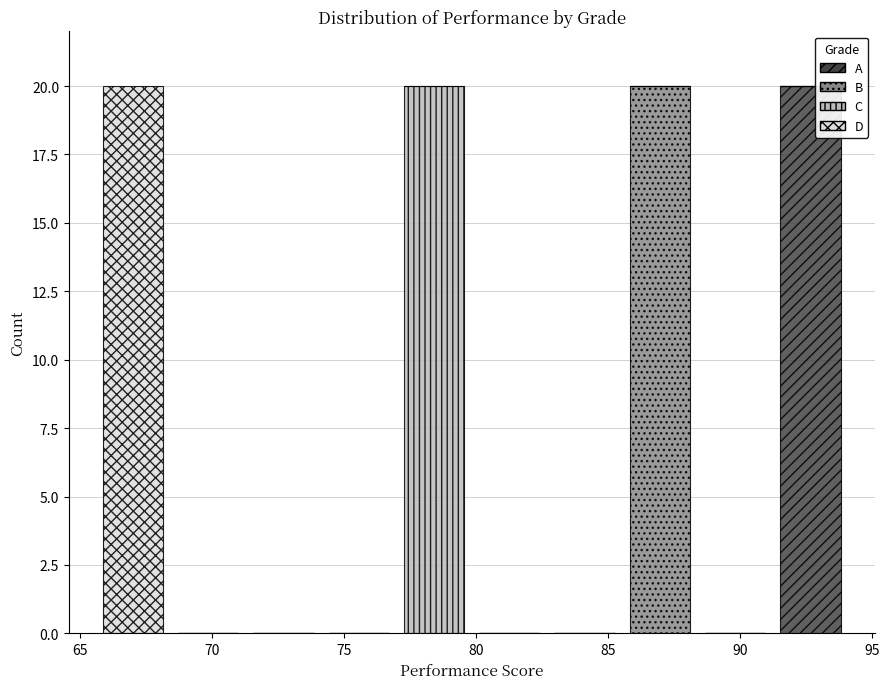

What is the total height of the stacked bar covering 91.0 to 94.0 on the x-axis? Neither the bar edges nor the heights are printed on the chart, so give them approximately, as read against the axes.

20